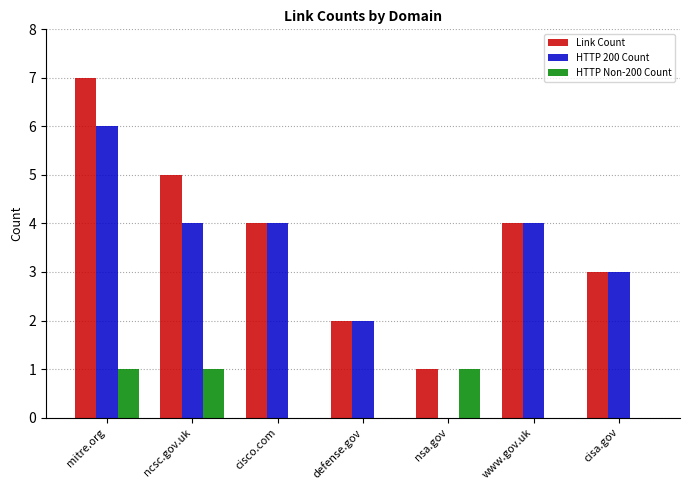

Reading left to right, list all the values displayed in this chart.

Link Count: mitre.org=7	ncsc.gov.uk=5	cisco.com=4	defense.gov=2	nsa.gov=1	www.gov.uk=4	cisa.gov=3
HTTP 200 Count: mitre.org=6	ncsc.gov.uk=4	cisco.com=4	defense.gov=2	nsa.gov=0	www.gov.uk=4	cisa.gov=3
HTTP Non-200 Count: mitre.org=1	ncsc.gov.uk=1	cisco.com=0	defense.gov=0	nsa.gov=1	www.gov.uk=0	cisa.gov=0